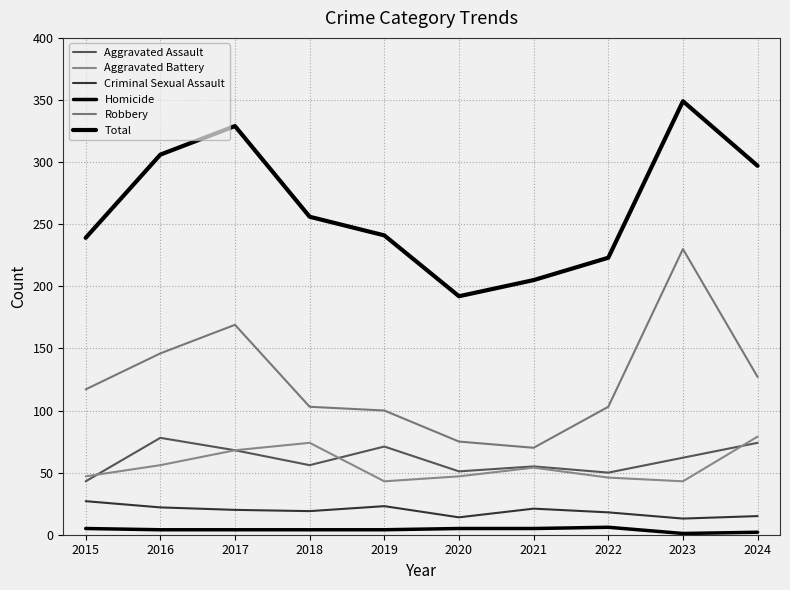

Does the chart display data point markers on the line(s)?

No